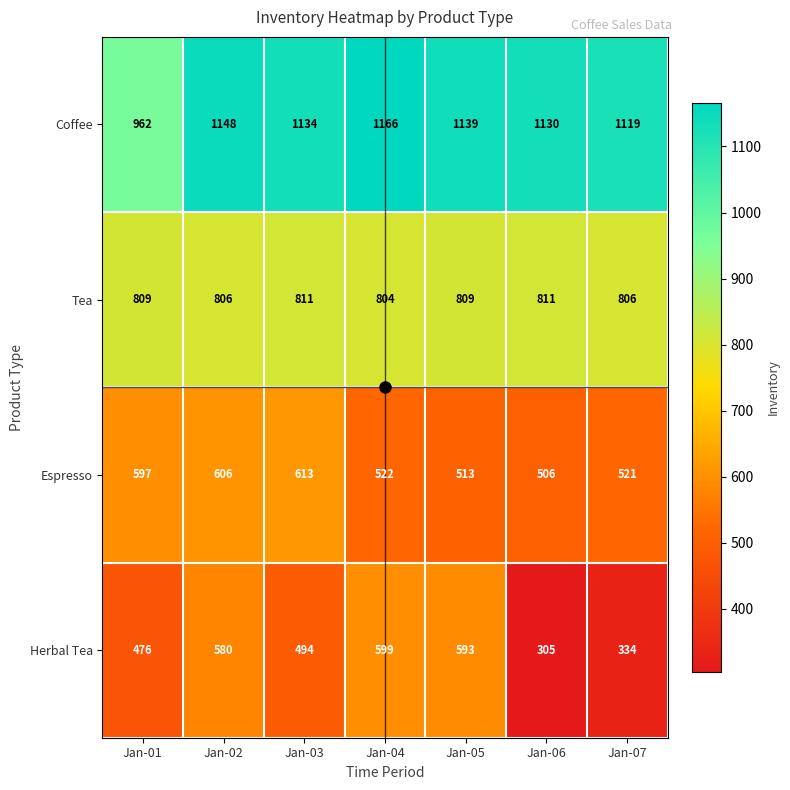

Which series has the largest total across all categories?

Coffee